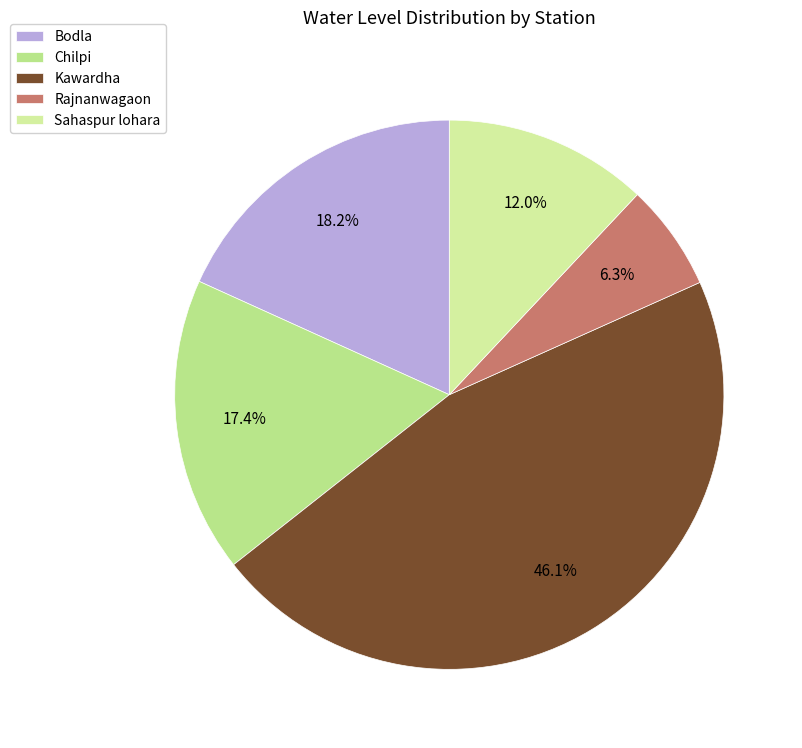

To the nearest percent, what is the difference between the Kawardha and Rajnanwagaon slice percentages?

40%